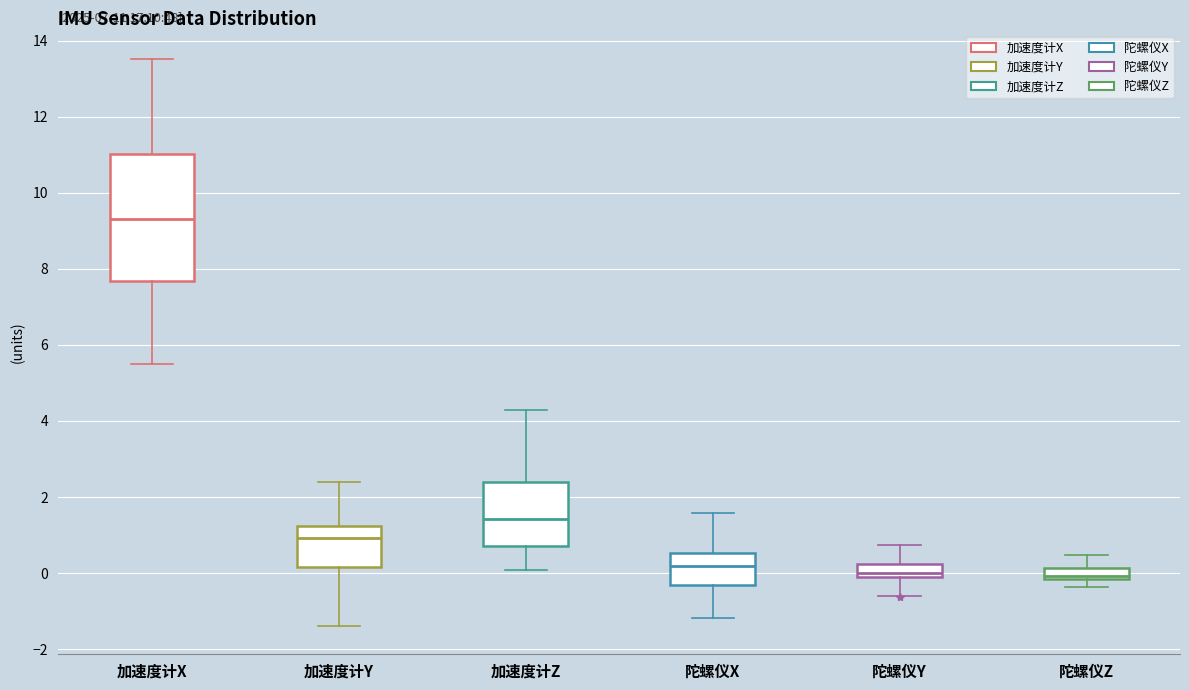

Comparing the boxes themselves (not the whiskers), which one is the tallest?

加速度计X